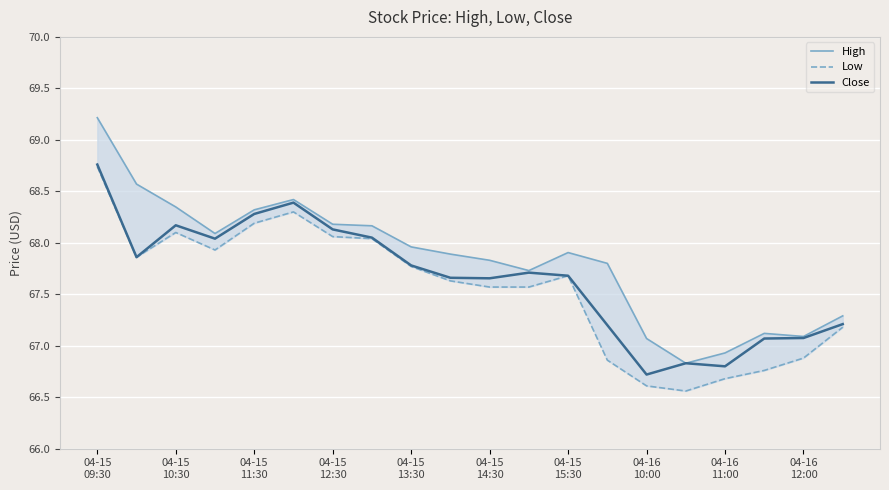

Reading left to right, extract all data points from this chart.

High: 69.2	68.6	68.3	68.1	68.3	68.4	68.2	68.2	68.0	67.9	67.8	67.7	67.9	67.8	67.1	66.8	66.9	67.1	67.1	67.3
Low: 68.7	67.9	68.1	67.9	68.2	68.3	68.1	68.0	67.8	67.6	67.6	67.6	67.7	66.9	66.6	66.6	66.7	66.8	66.9	67.2
Close: 68.8	67.9	68.2	68.0	68.3	68.4	68.1	68.0	67.8	67.7	67.7	67.7	67.7	67.2	66.7	66.8	66.8	67.1	67.1	67.2